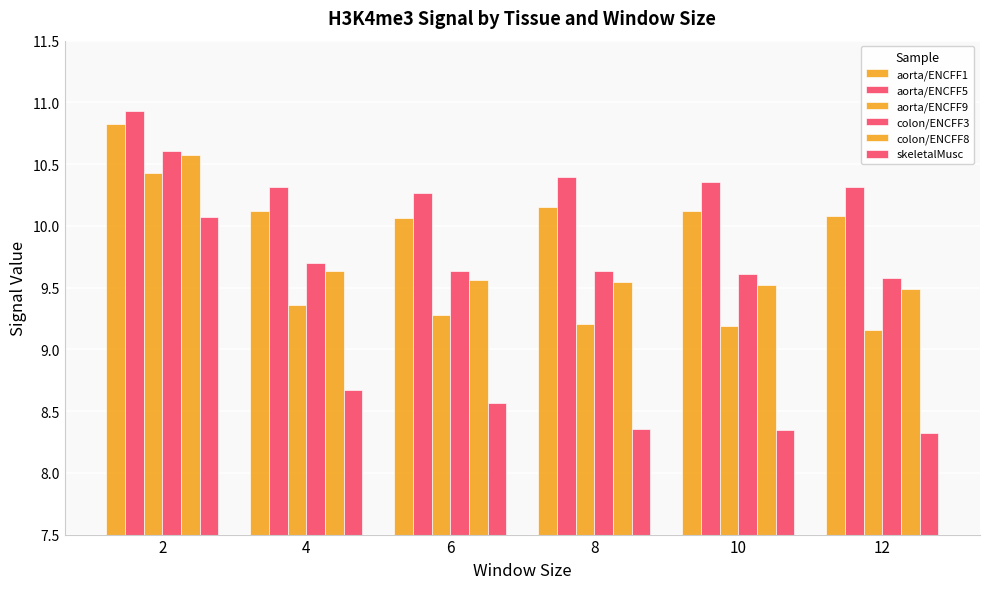

How many bars are there in each group?

6